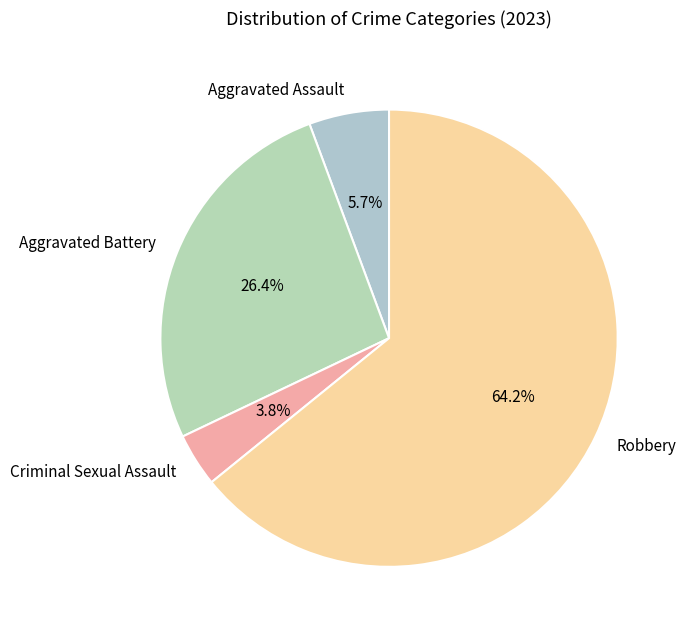

Is Robbery the majority of the pie?

Yes